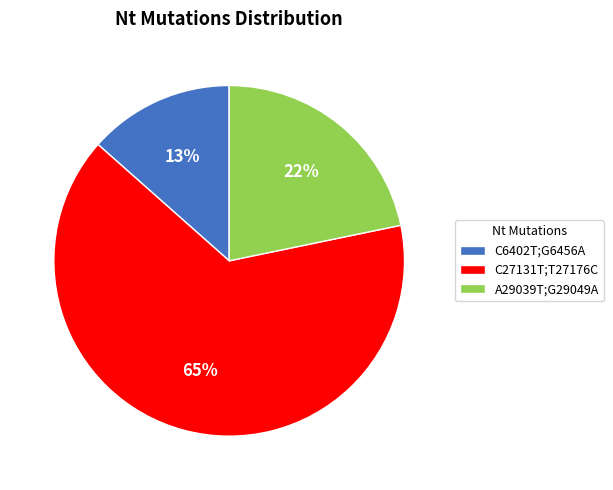

Combined, do C6402T;G6456A and C27131T;T27176C account for over 50%?

Yes